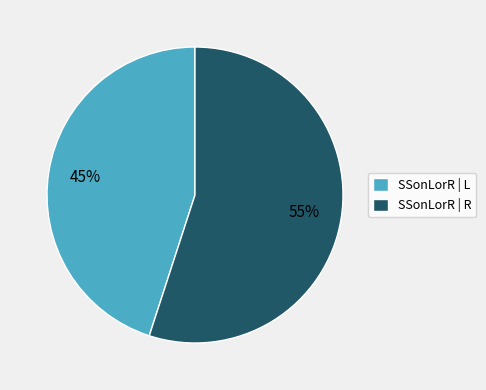

Which category has the biggest portion of the pie?

SSonLorR | R